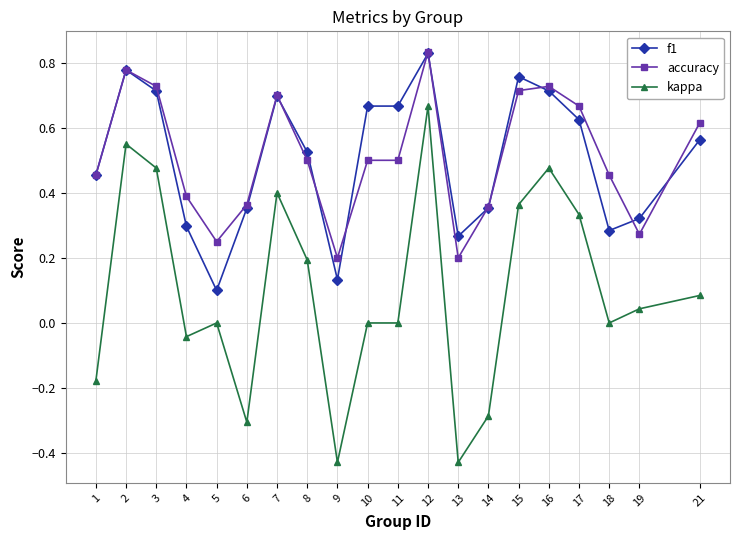

Which category has the highest value in the kappa series?

12